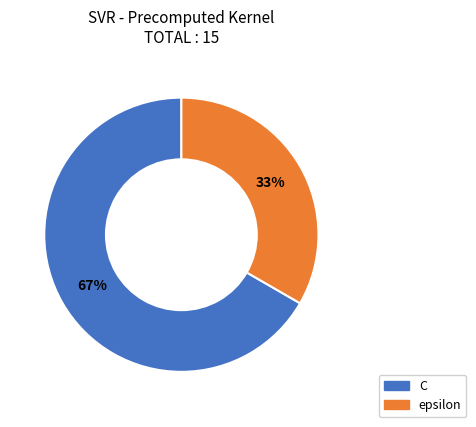

Approximately how many times larger is the value at epsilon compared to C?

0.5